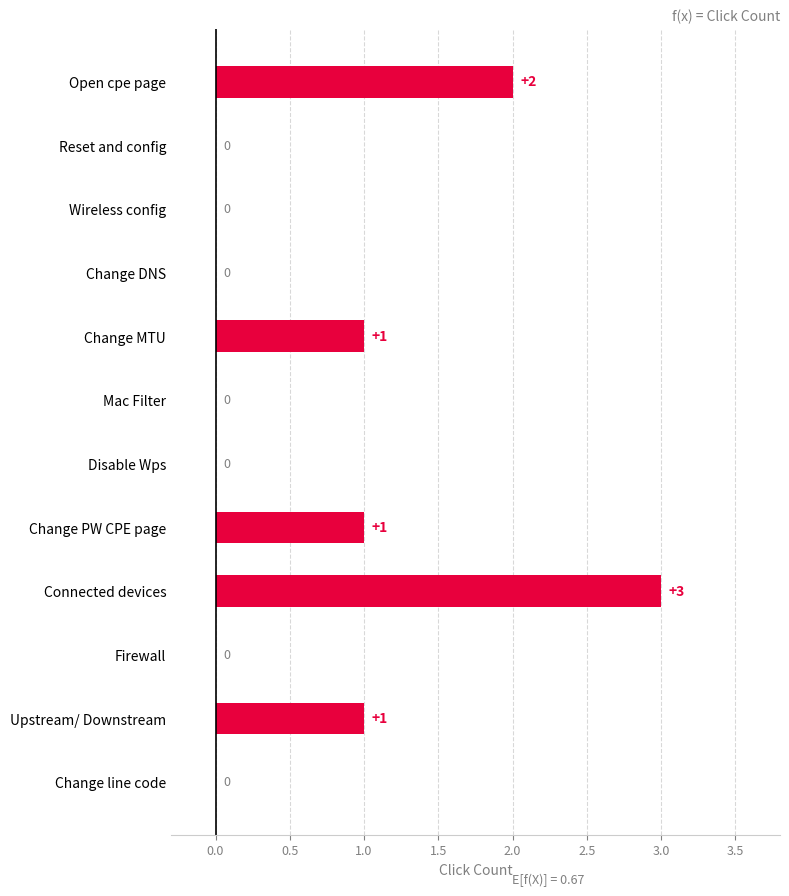

What is the change in value from Reset and config to Connected devices?

+3